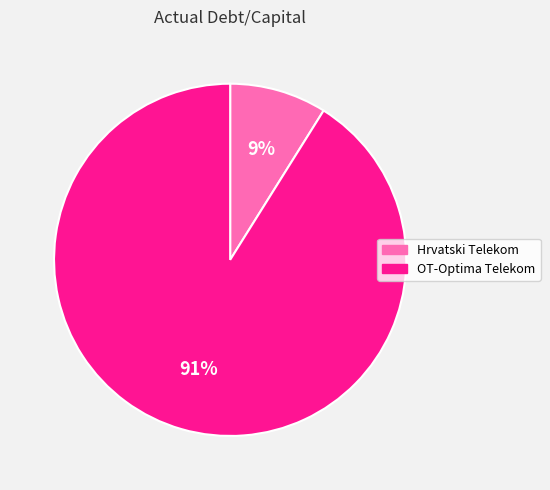

Is there a majority slice in this chart?

Yes